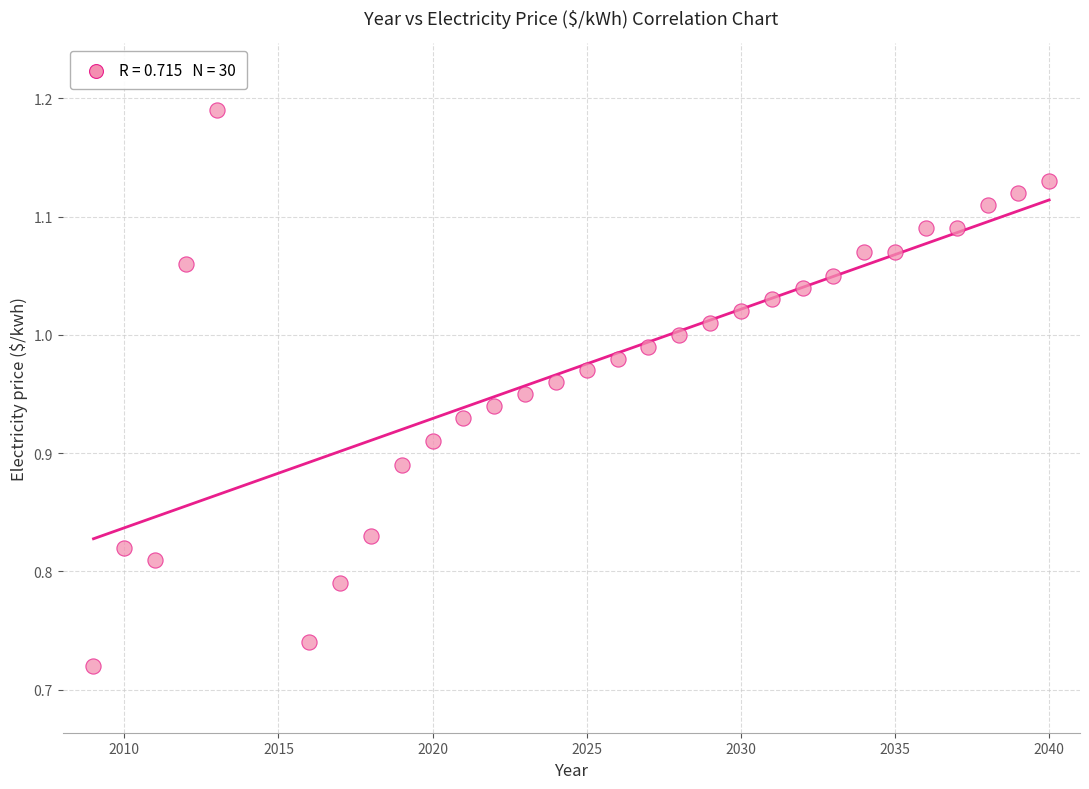

What is the range of Y values (max minus min)?

0.5